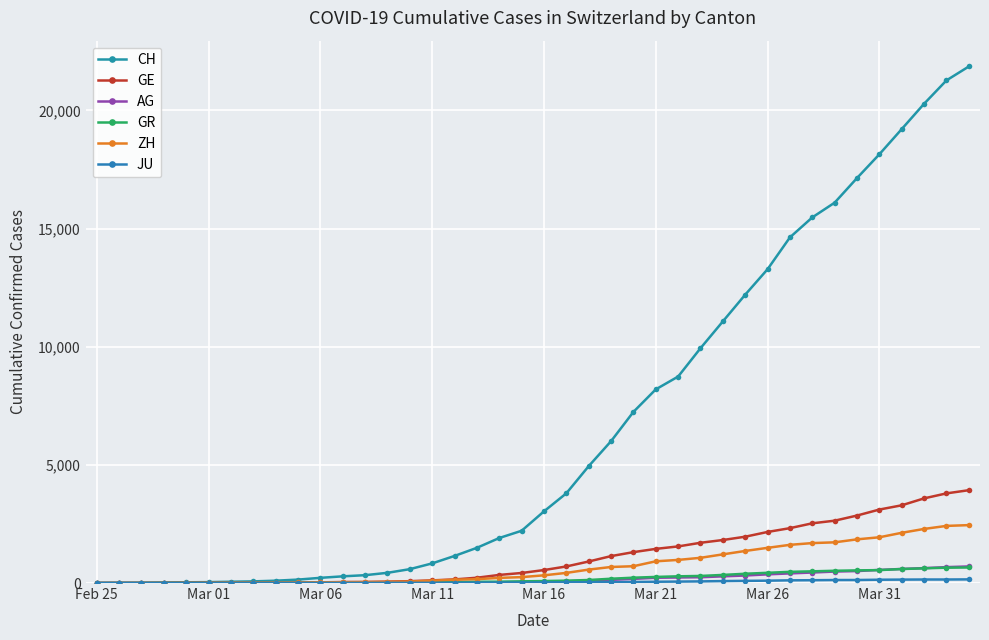

What is the sum of all ZH values?

28993